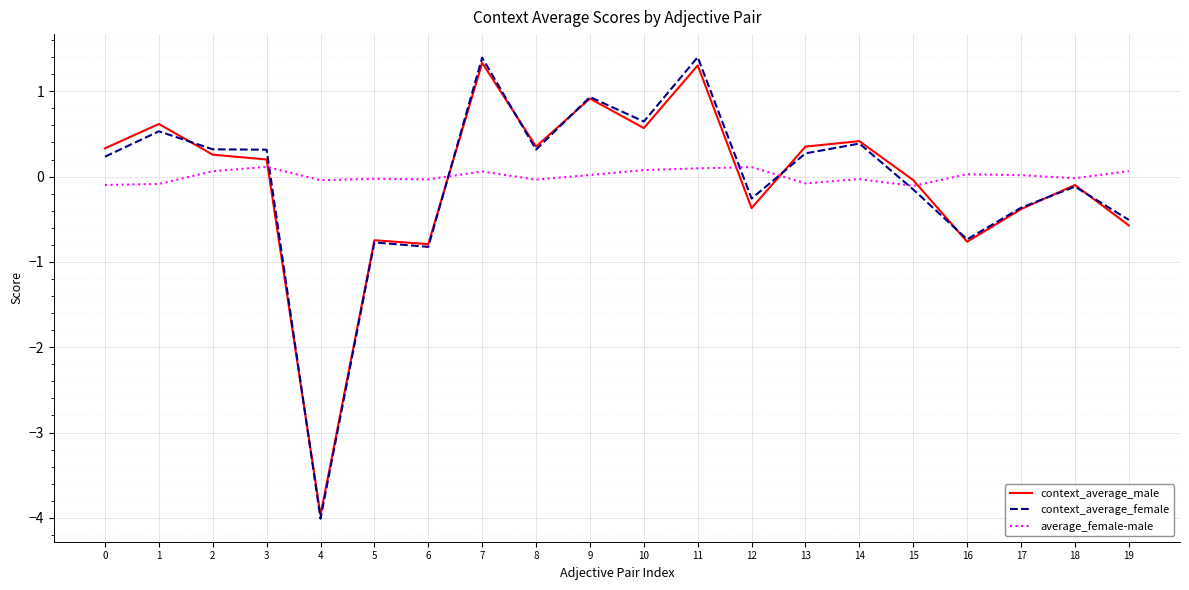

Between 12 and 14, which series saw the biggest shift?

context_average_male